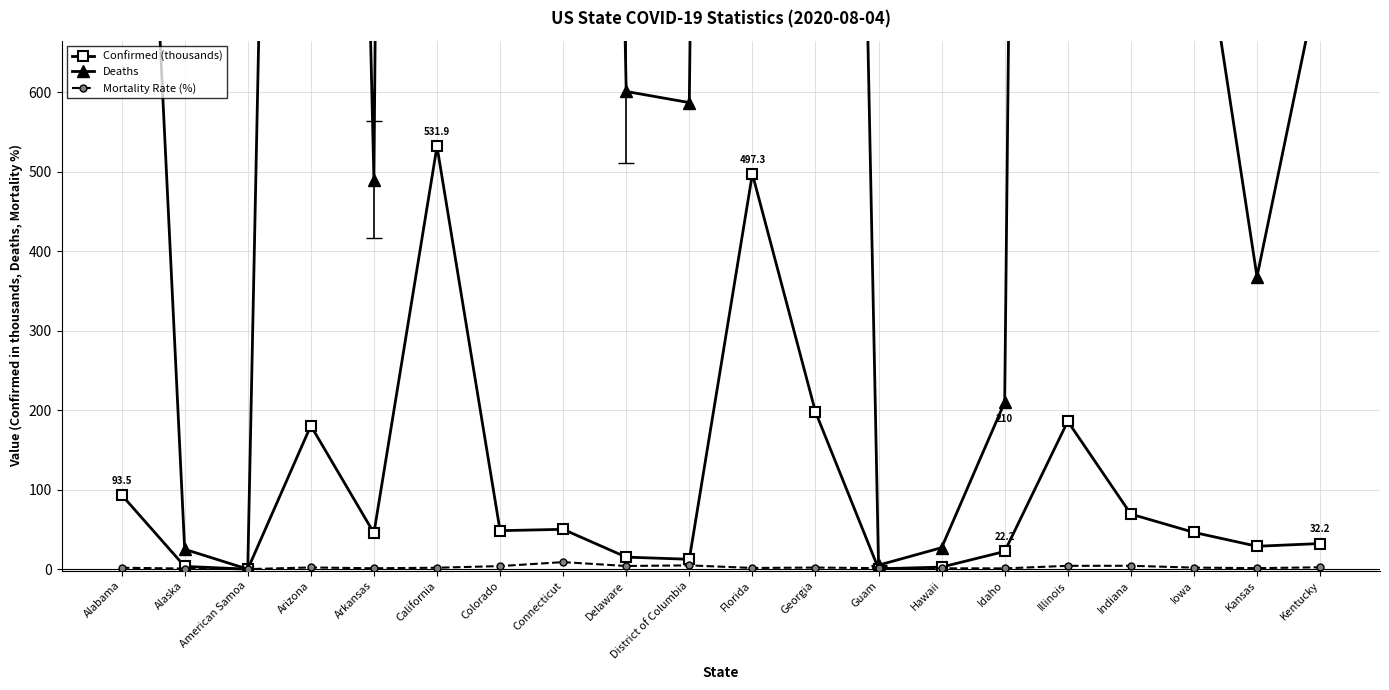

The value of Mortality Rate (%) at Kentucky is 2.3. True or false?

True